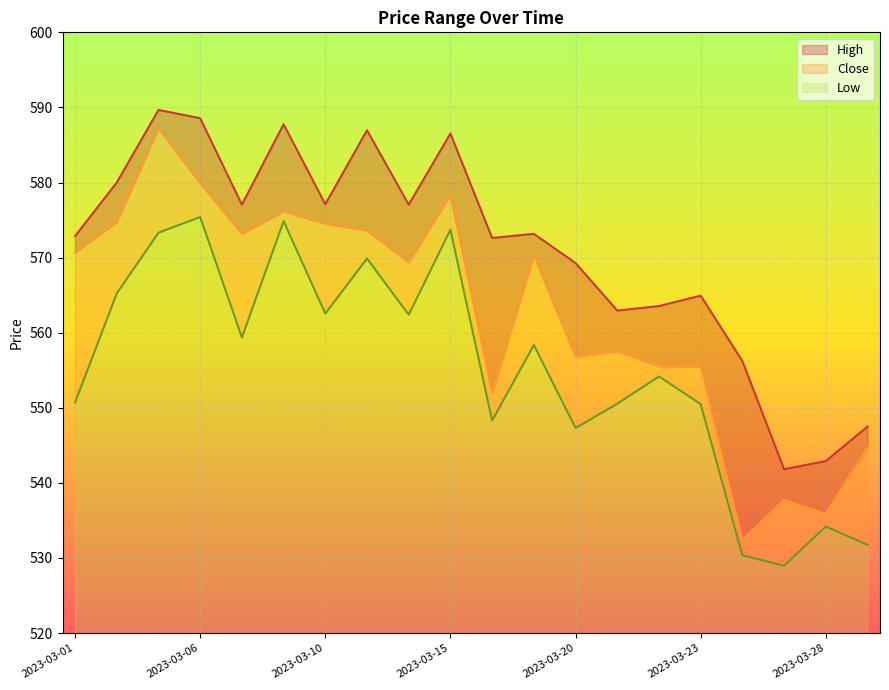

True or false: High and Low cross at least once.

False